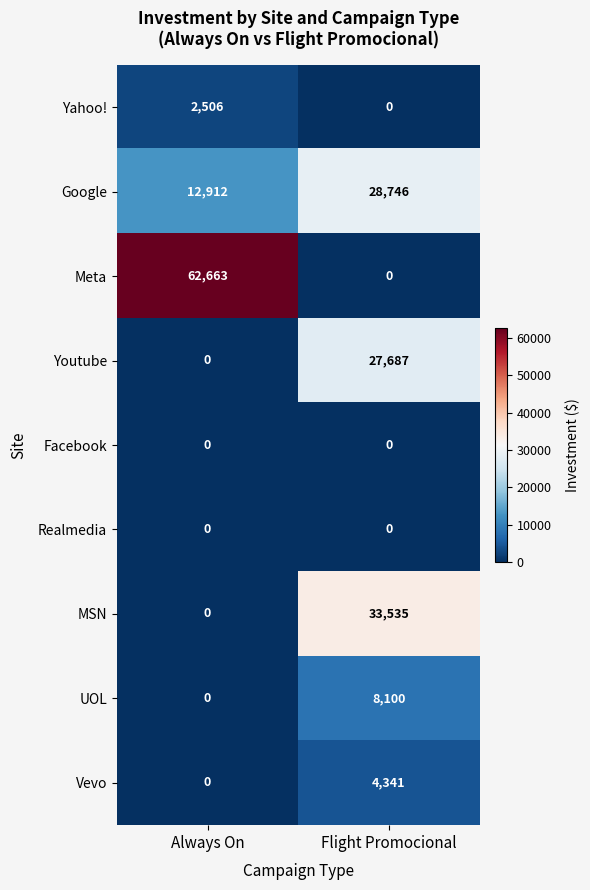

Count the number of data series in this chart.

9